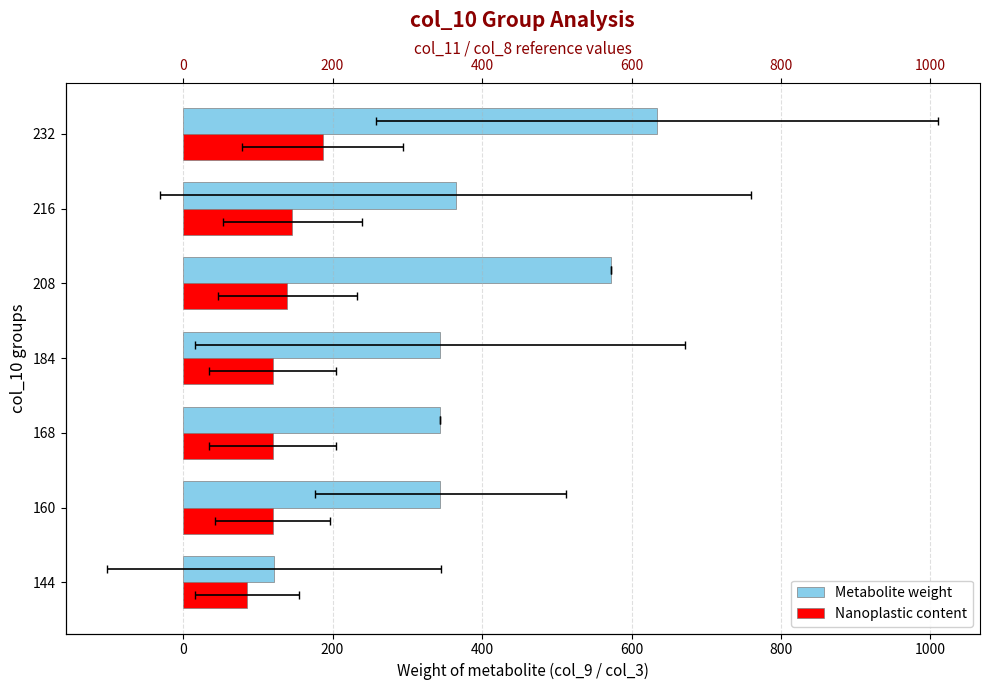

What are all the series names shown in the legend?

Metabolite weight, Nanoplastic content